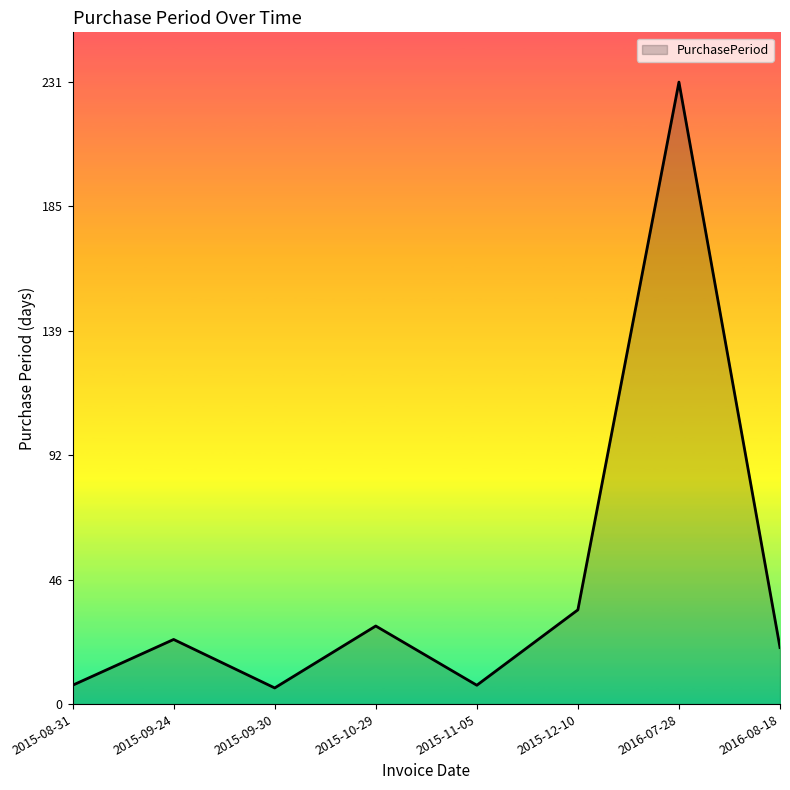

The chart shows a value of 19 at 2015-10-29. True or false?

False